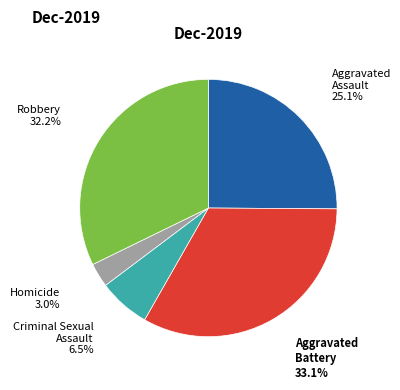

Between Aggravated Assault and Aggravated Battery, which is larger?

Aggravated Battery